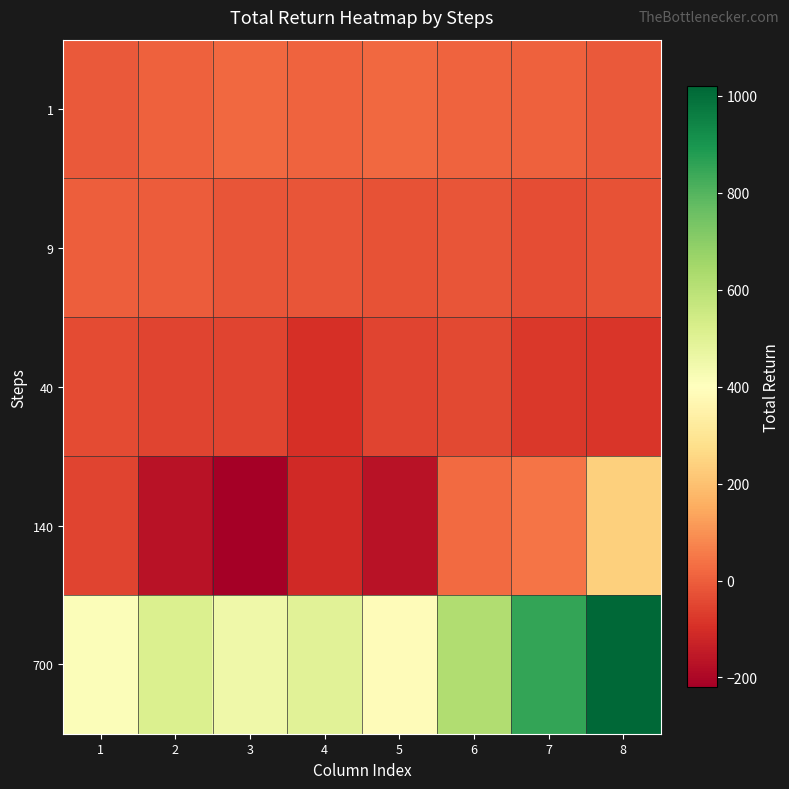

Reading right to left, transcribe all the data shown in this chart.

1: 8=-7.3	7=5.7	6=10.0	5=20.1	4=10.9	3=18.0	2=2.8	1=-9.3
9: 8=-23.9	7=-31.4	6=-17.0	5=-25.0	4=-21.2	3=-19.9	2=-3.5	1=-0.4
40: 8=-81.5	7=-78.6	6=-41.8	5=-52.5	4=-96.9	3=-50.8	2=-54.4	1=-39.7
140: 8=236.8	7=45.2	6=26.0	5=-169.1	4=-112.9	3=-220.3	2=-167.4	1=-55.4
700: 8=1020.3	7=853.3	6=620.3	5=386.7	4=493.4	3=451.0	2=513.9	1=413.4